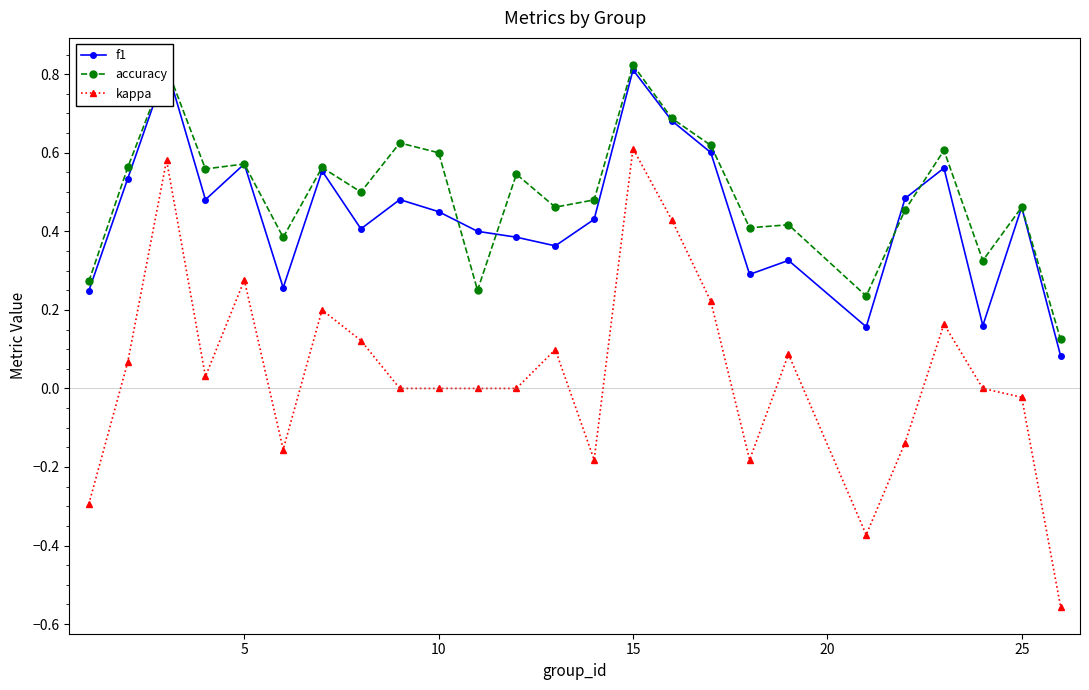

True or false: accuracy and kappa intersect in this chart.

False